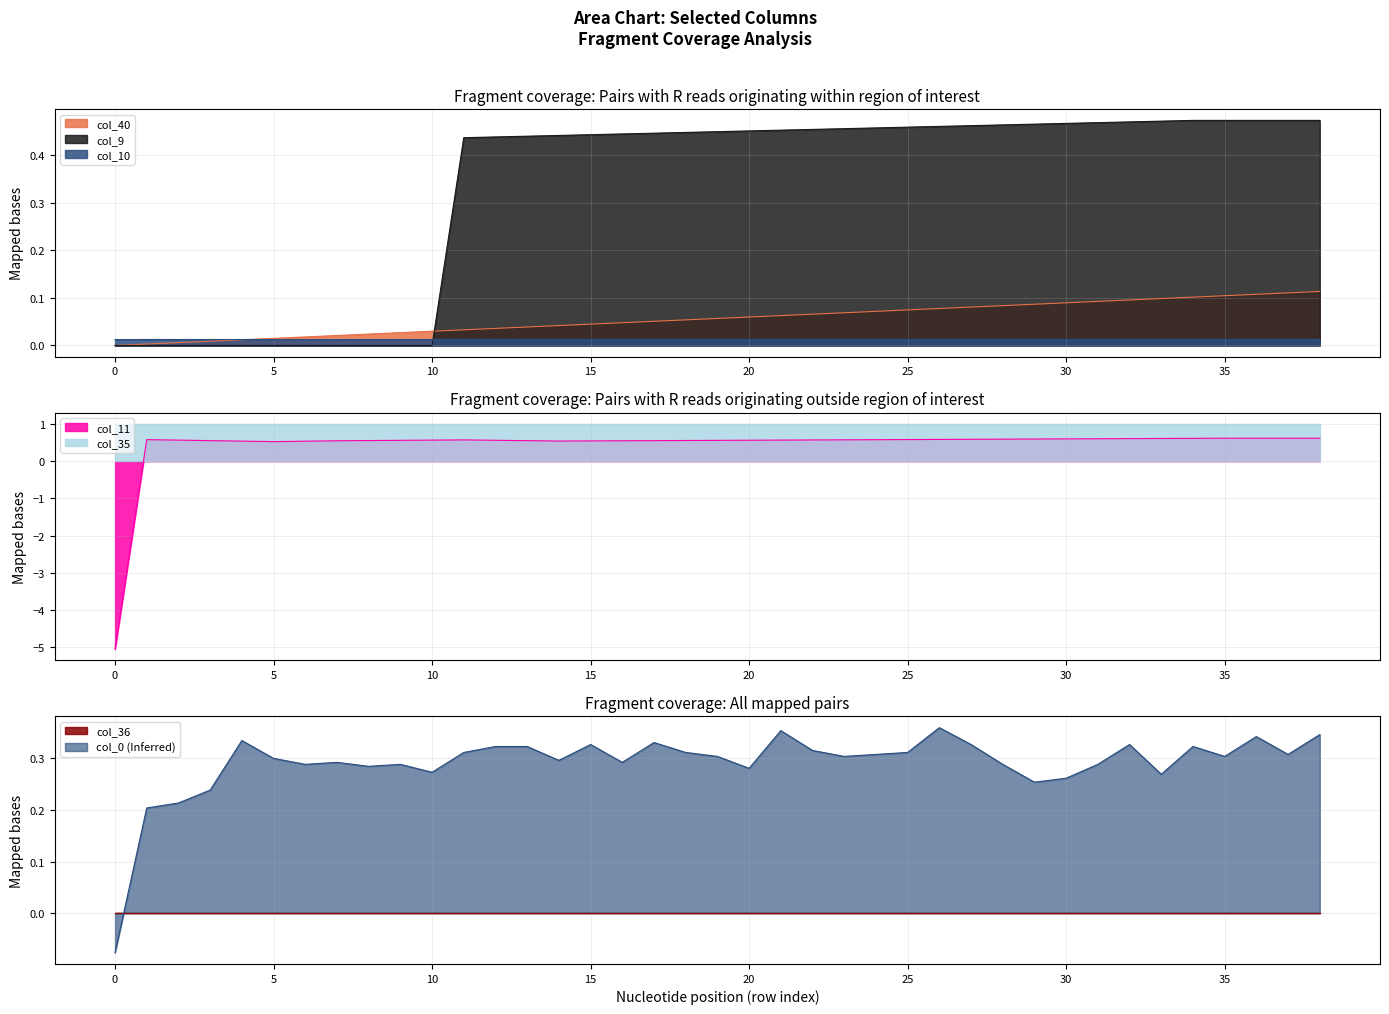

True or false: col_11 and col_35 cross at least once.

False